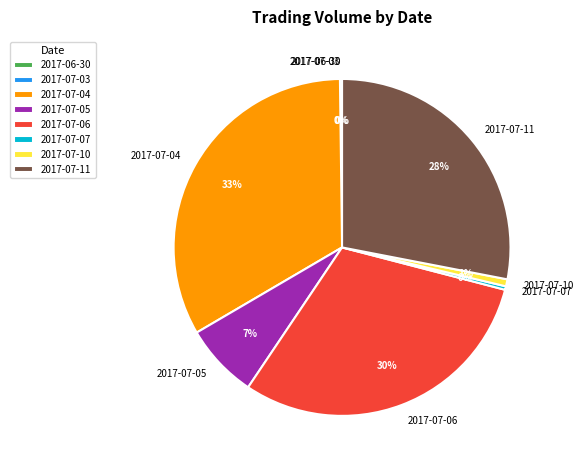

Does any single category account for the majority?

No